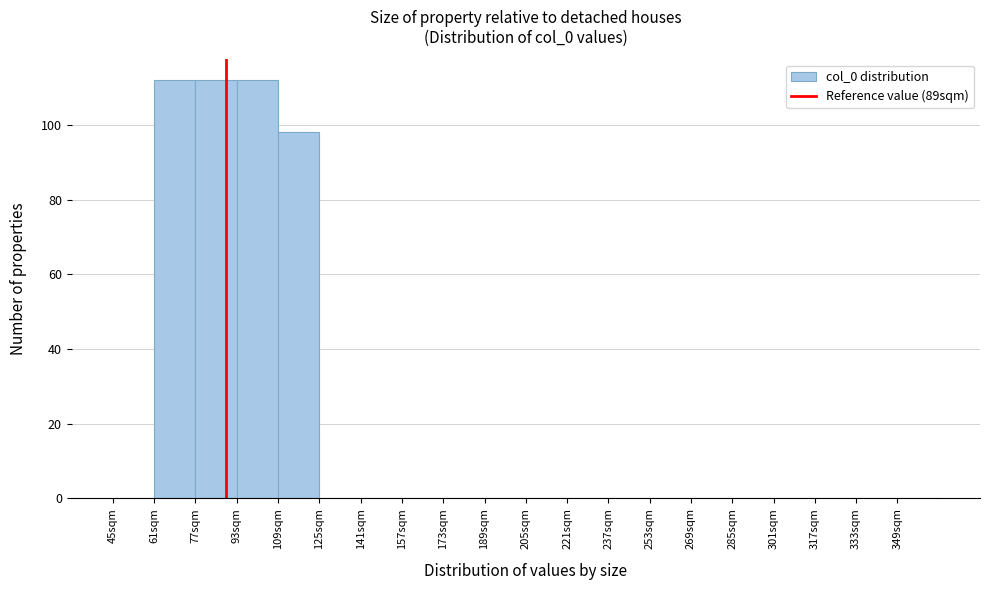

What is the height of the bar covering 93 to 109 on the x-axis? Neither the bar edges nor the heights are printed on the chart, so give them approximately, as read against the axes.

112